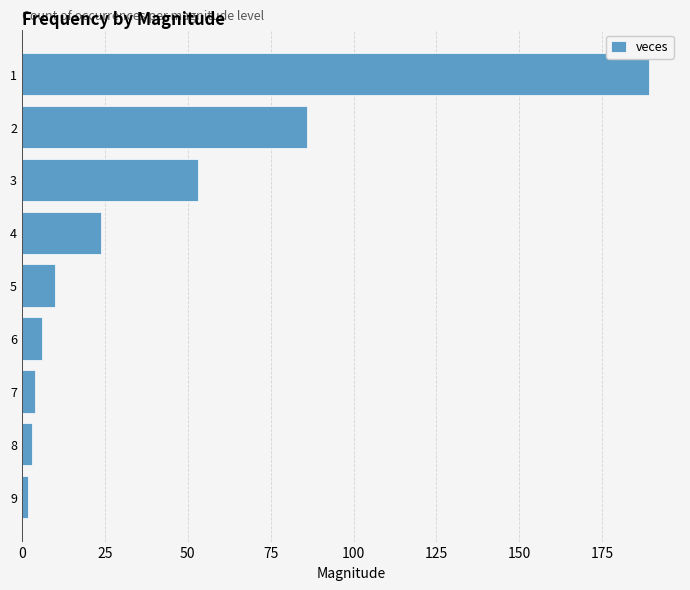

Reading top to bottom, what are all the values shown in this chart?

189	86	53	24	10	6	4	3	2